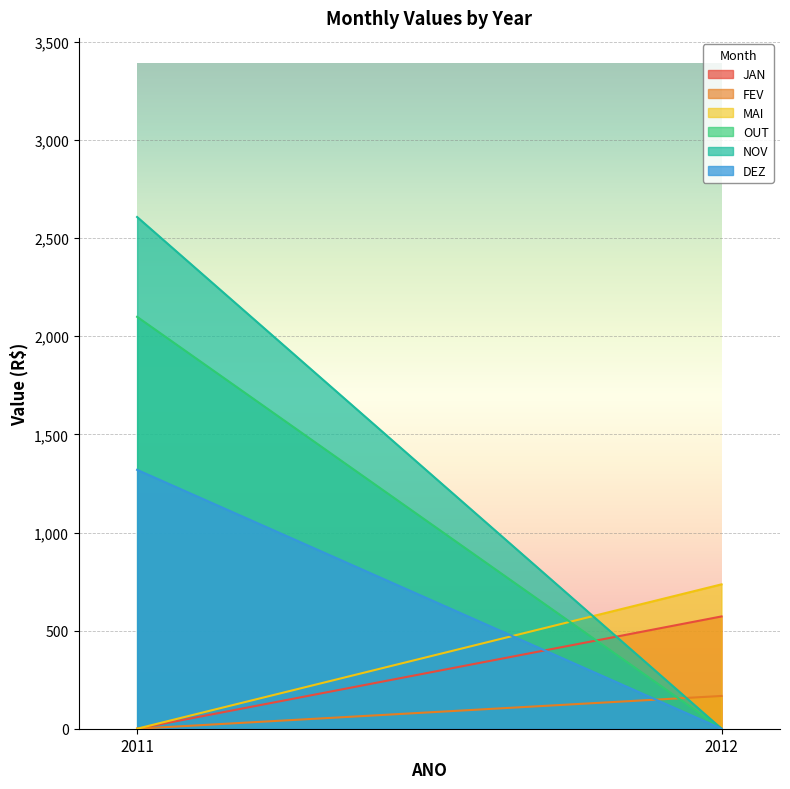

List the series in order of their peak value, lowest first.

FEV, JAN, MAI, DEZ, OUT, NOV